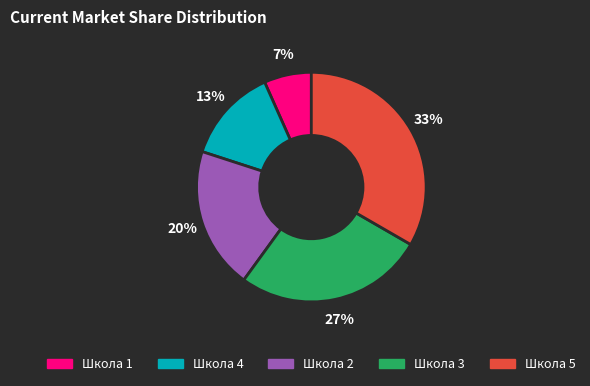

Does any single category account for the majority?

No